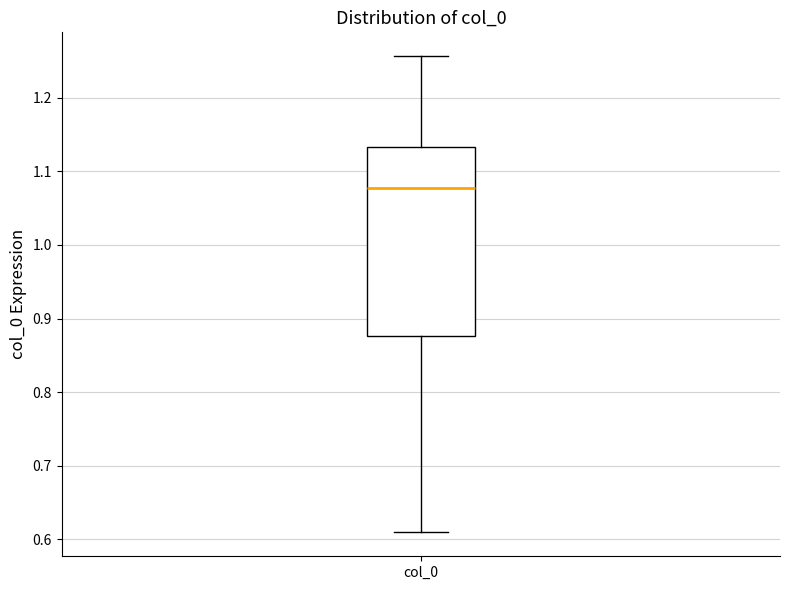

Transcribe this box plot: give where the median line is, the range the box spans, and where the two whiskers end, as read against the y-axis. The values are not printed on the chart, so give them approximately, as read against the axis.

median 1.08, box 0.88 to 1.13, whiskers 0.61 to 1.26